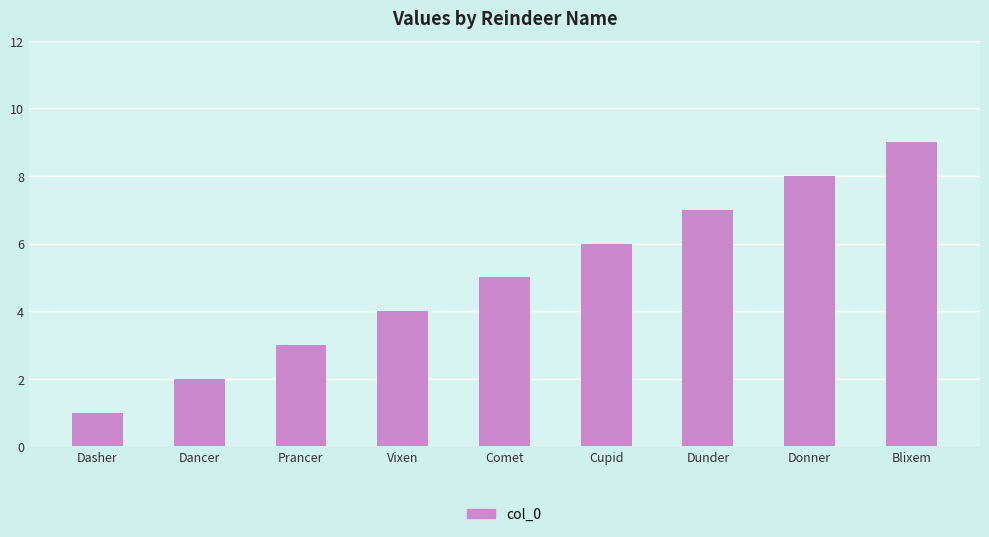

Reading left to right, list all the values displayed in this chart.

Dasher=1	Dancer=2	Prancer=3	Vixen=4	Comet=5	Cupid=6	Dunder=7	Donner=8	Blixem=9